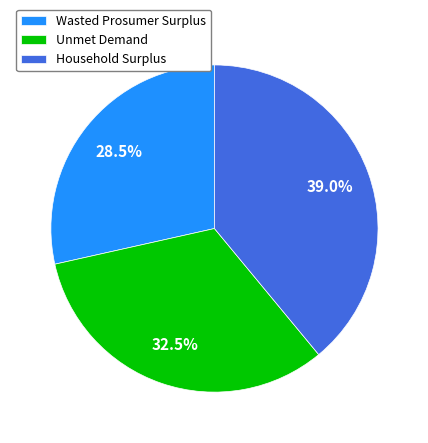

Count the number of slices in the pie.

3